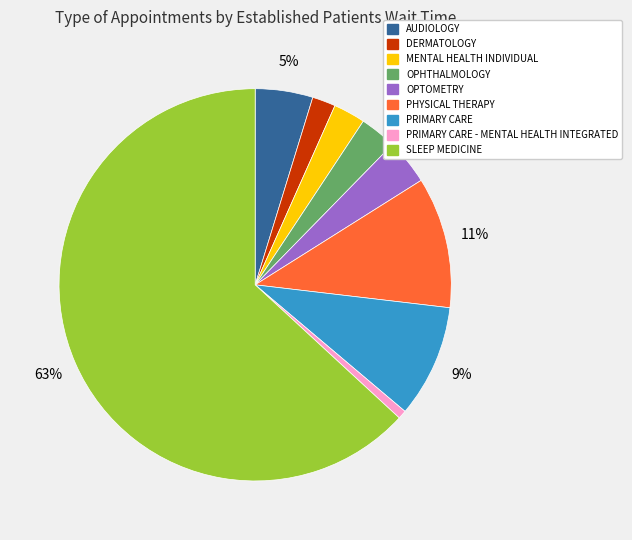

To the nearest percent, what is the average slice percentage?

11%